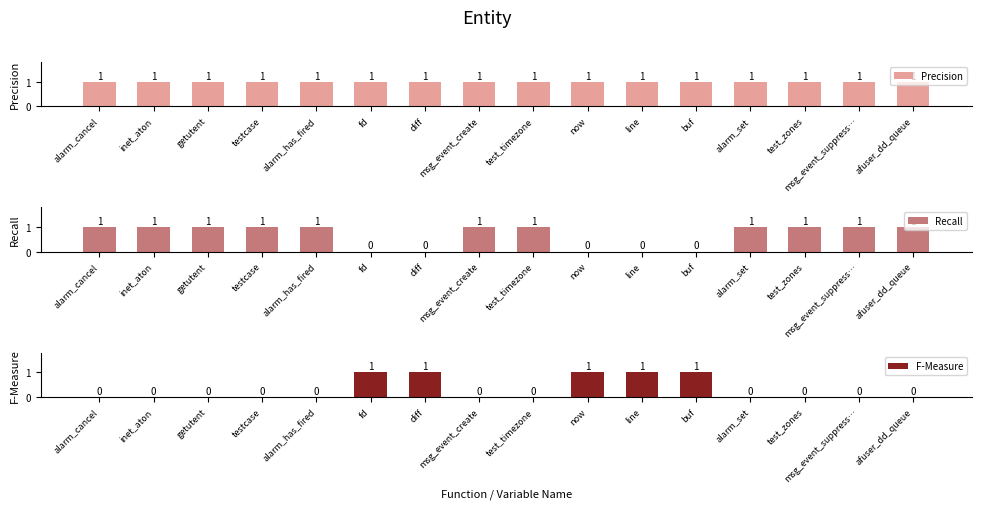

Is the value of Precision at test_zones greater than the value of Recall at fd?

Yes